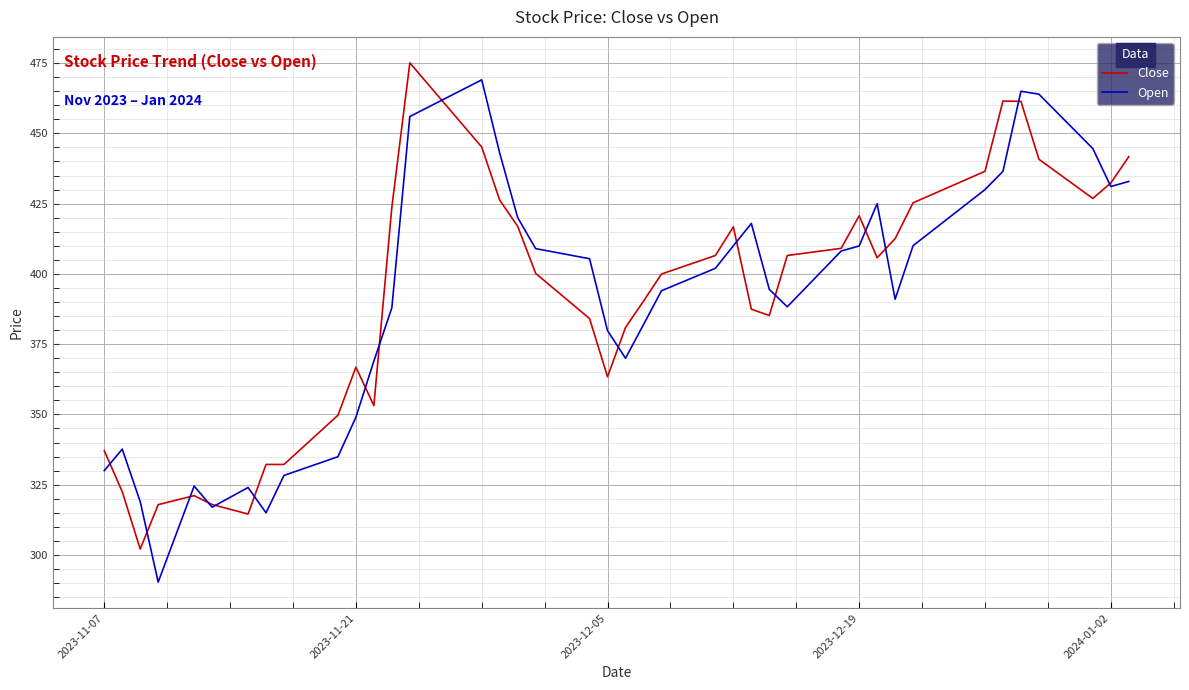

What is the minimum value shown in the chart?

290.4